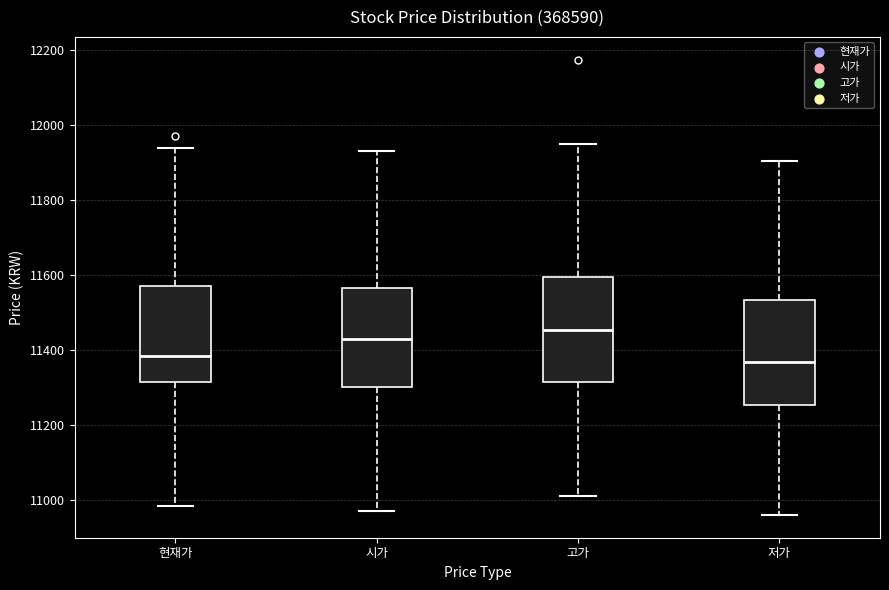

Reading left to right, transcribe this box plot: for each box, give where its median line is, the range the box spans, and where its two whiskers end, as read against the y-axis. The values are not printed on the chart, so give them approximately, as read against the axis.

현재가: median 11380, box 11320 to 11580, whiskers 10980 to 11940
시가: median 11440, box 11300 to 11560, whiskers 10980 to 11940
고가: median 11460, box 11320 to 11600, whiskers 11020 to 11960
저가: median 11360, box 11260 to 11540, whiskers 10960 to 11900